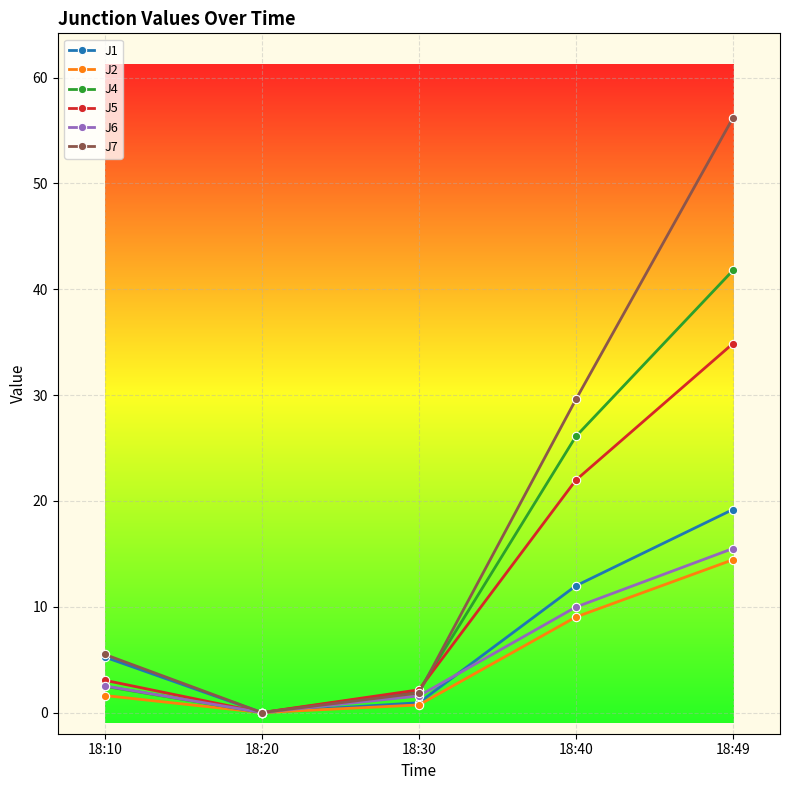

What is the spread (max minus min) of values at 18:10?

3.9